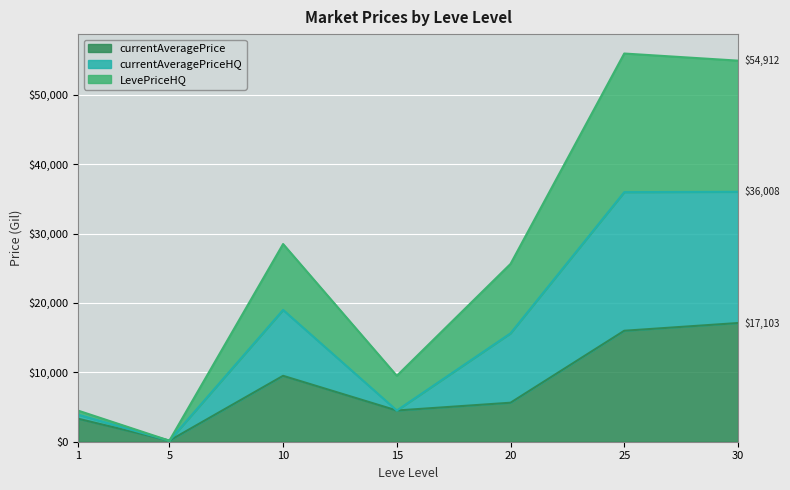

Reading left to right, extract all data points from this chart.

currentAveragePrice: 1=3307.0	5=150.0	10=9497.5	15=4500.0	20=5620.5	25=15990.8	30=17103.5
currentAveragePriceHQ: 1=3888.1	5=150.0	10=18992.5	15=4500.0	20=15619.5	25=35964.6	30=36007.8
LevePriceHQ: 1=4469.2	5=150.0	10=28487.5	15=9500.0	20=25618.5	25=55938.3	30=54912.1